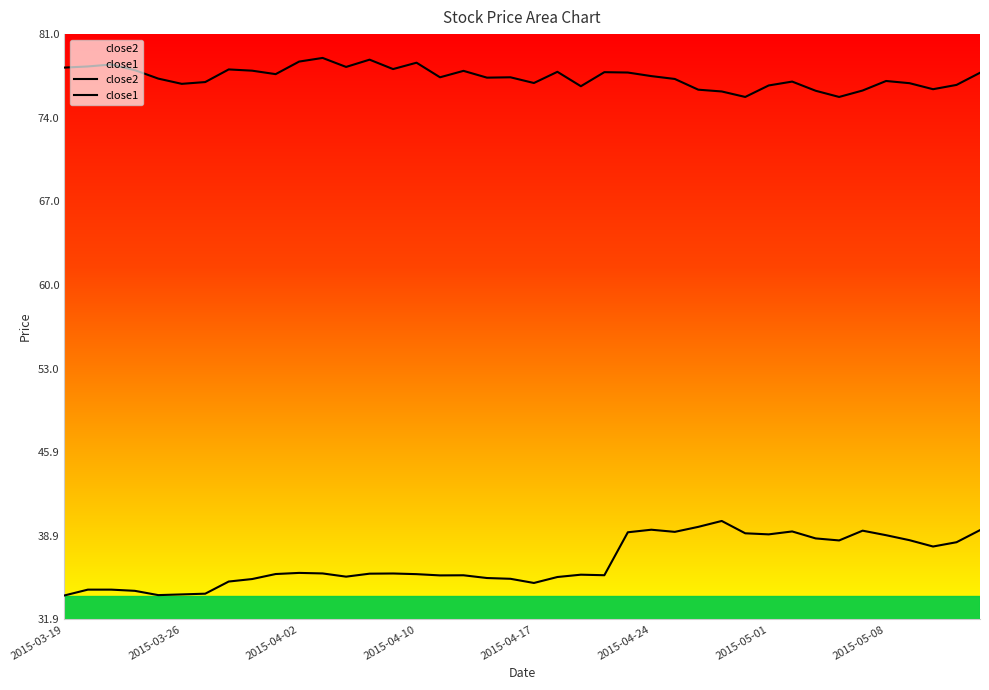

How many values in the close1 series are below 35?

8